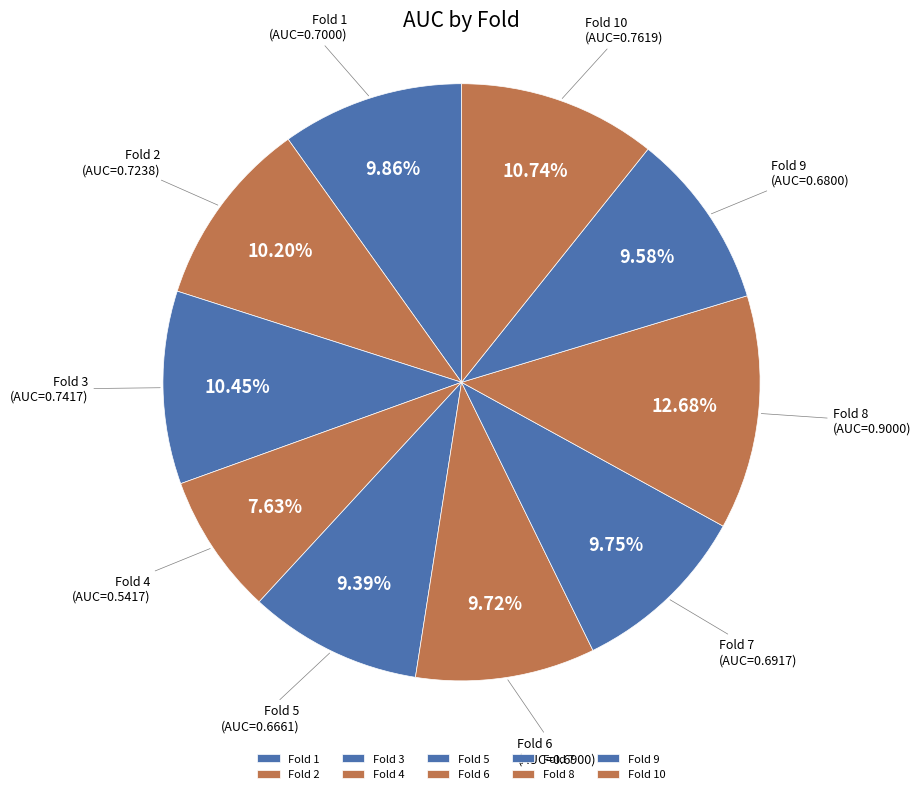

Is there any slice that represents more than half of the pie?

No